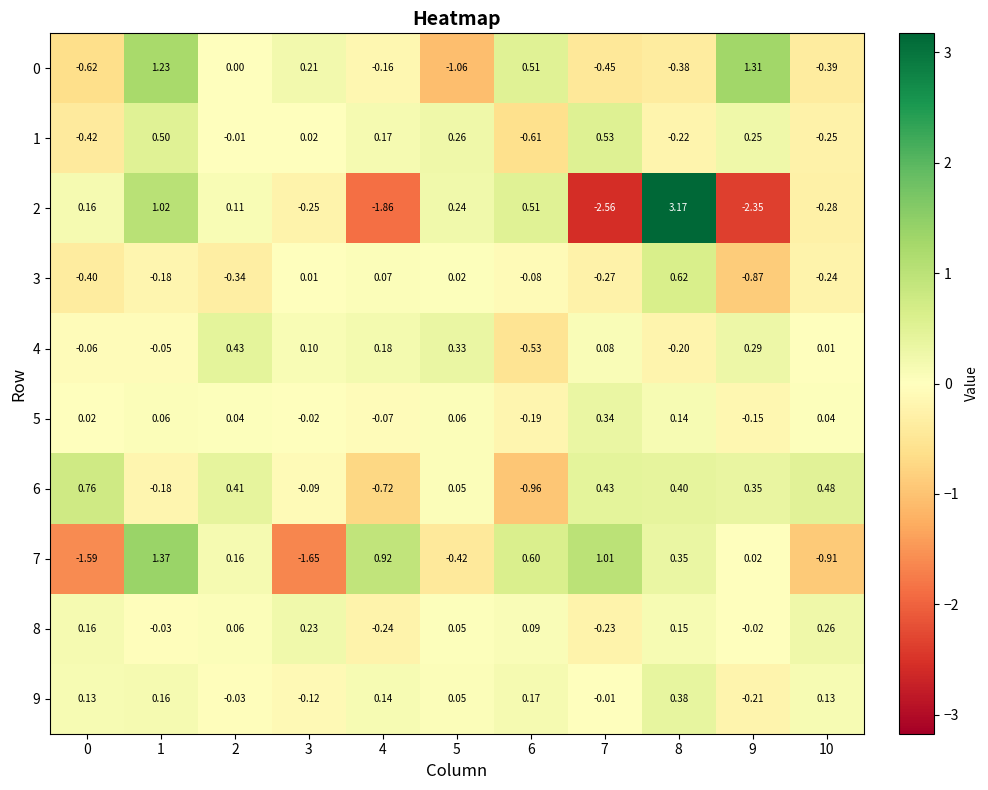

Count the number of categories in the chart.

11